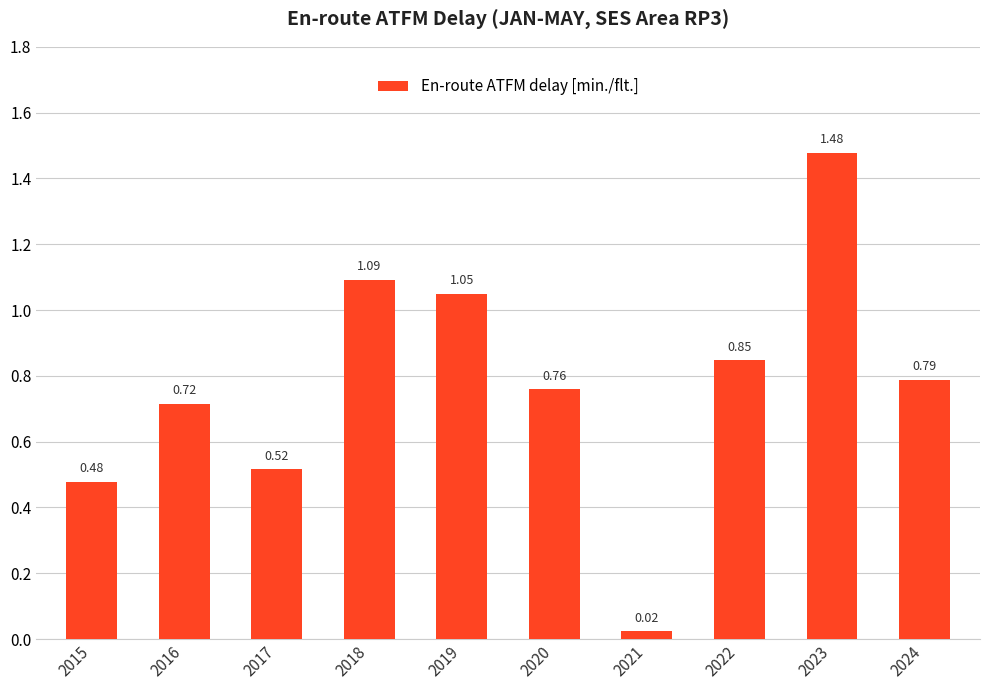

What is the difference between the values at 2017 and 2018?

0.6